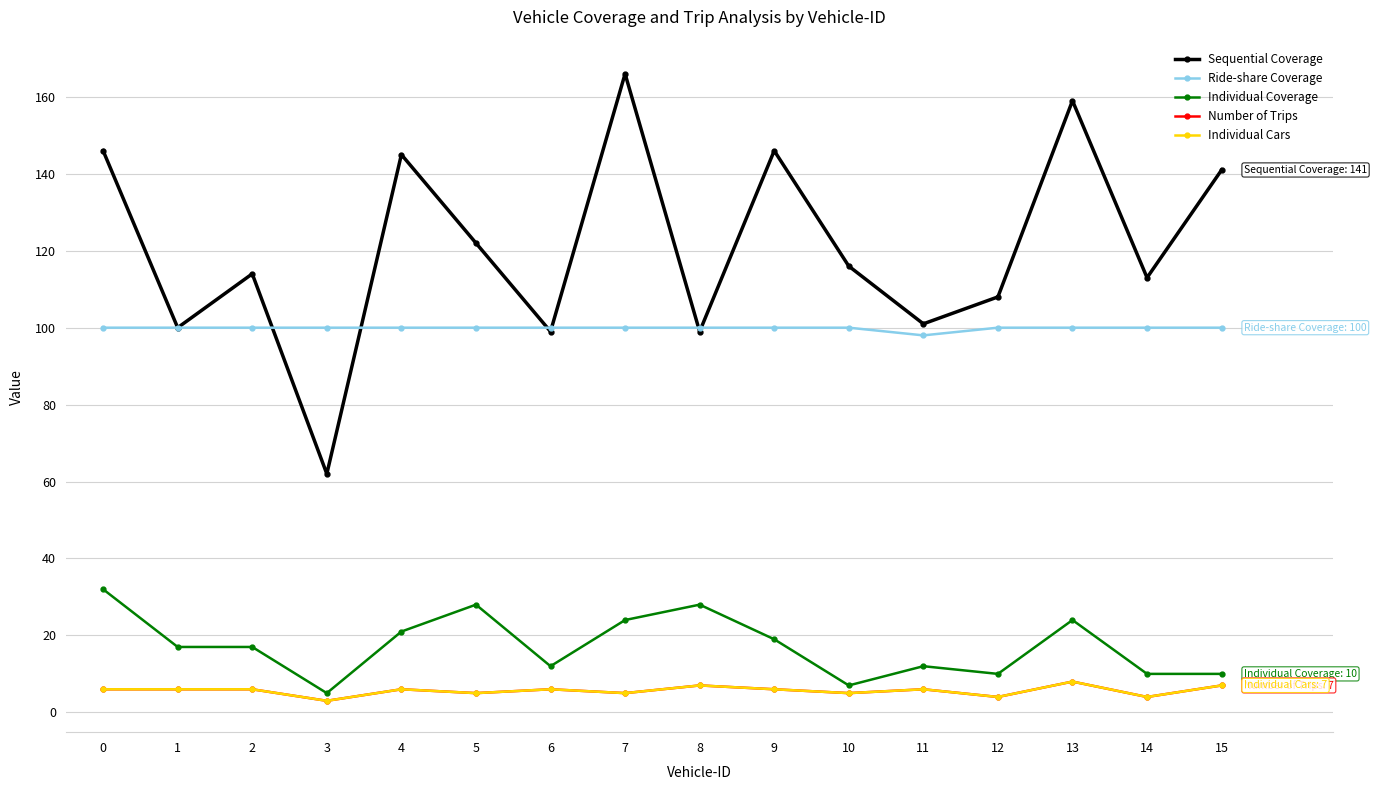

What is the difference between the second highest and second lowest values in the Sequential Coverage series?

60